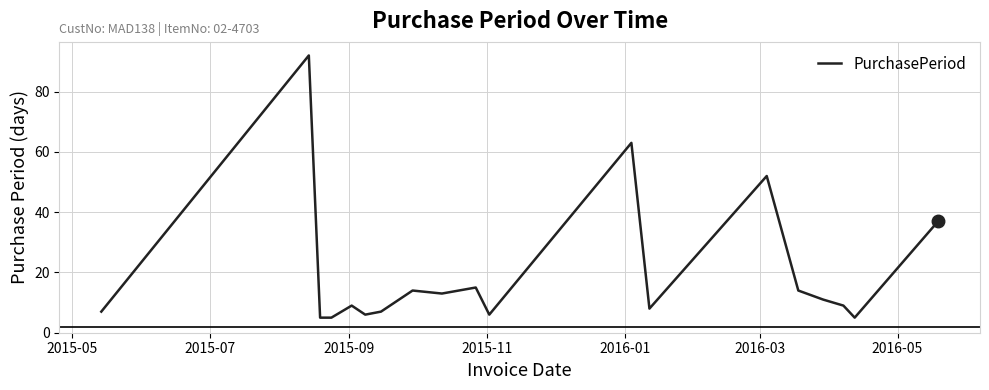

What is the greatest value displayed?

92